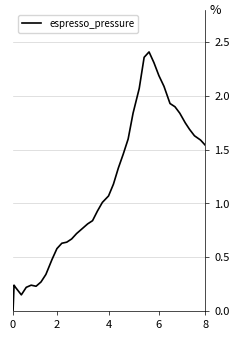

Is this an area chart (filled region under the line)?

No